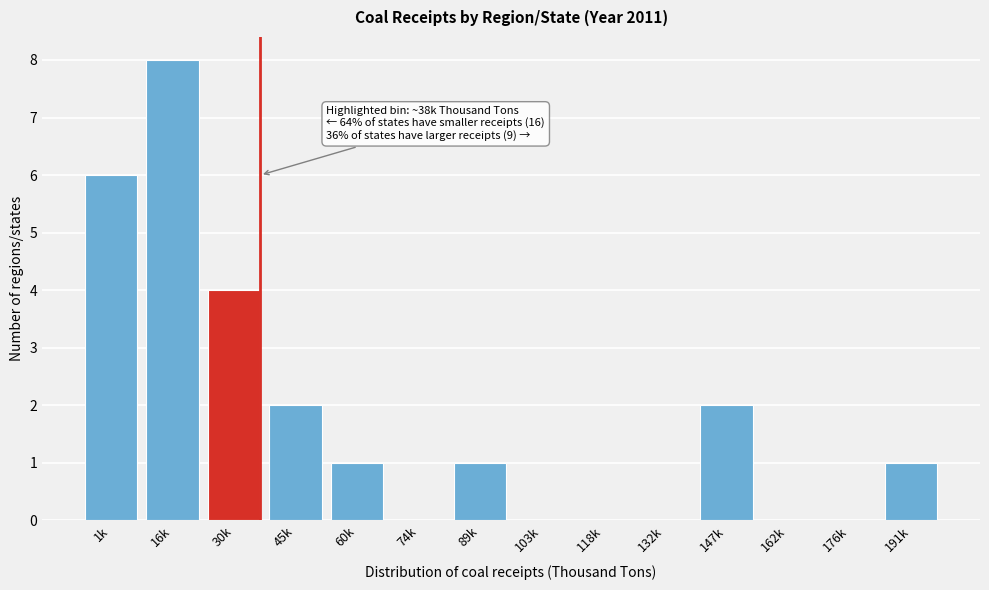

Reading left to right, list all the values displayed in this chart.

1k=6	16k=8	30k=4	45k=2	60k=1	74k=0	89k=1	103k=0	118k=0	132k=0	147k=2	162k=0	176k=0	191k=1